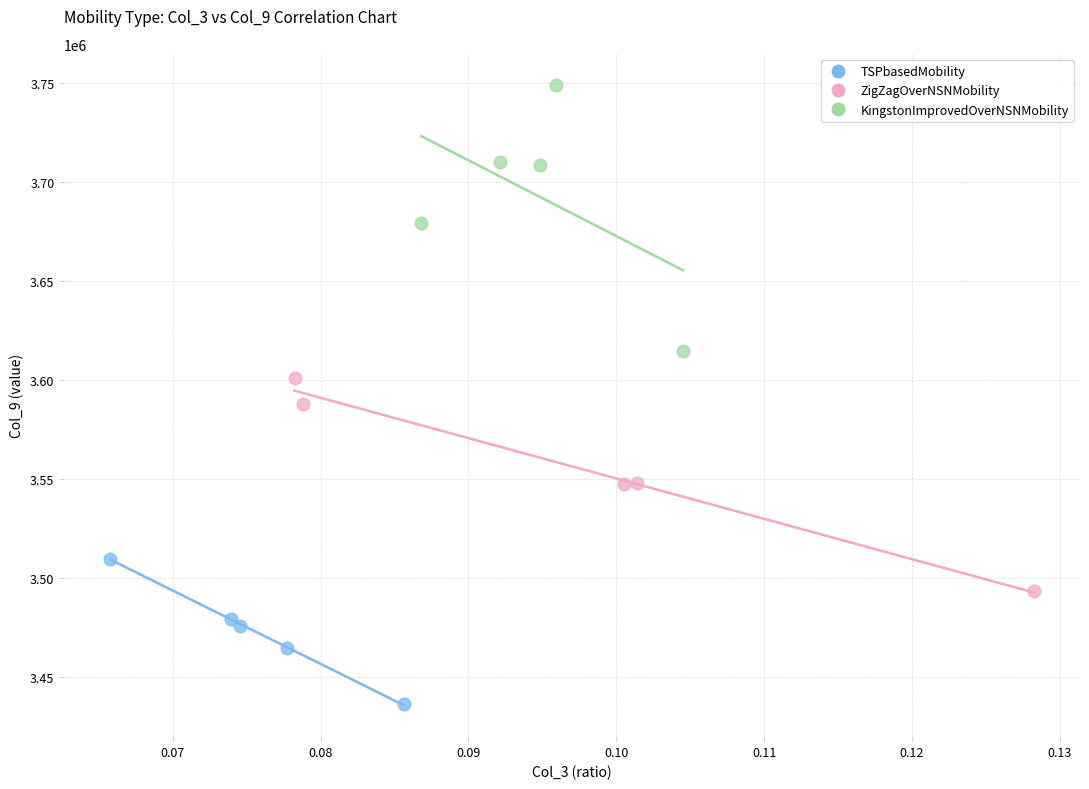

Which series has the widest spread of Y values?

KingstonImprovedOverNSNMobility